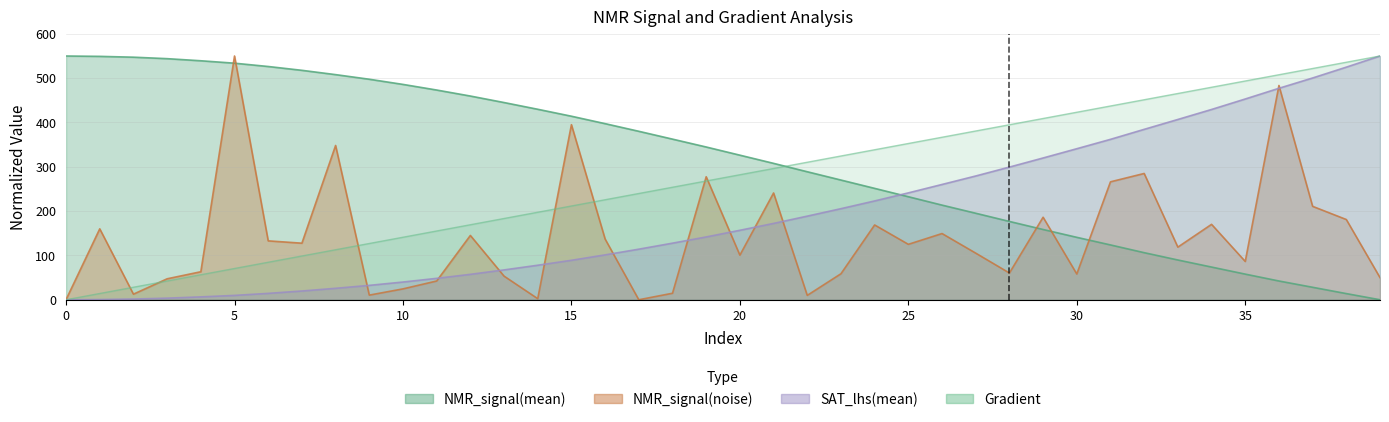

How many distinct data groups are displayed?

3